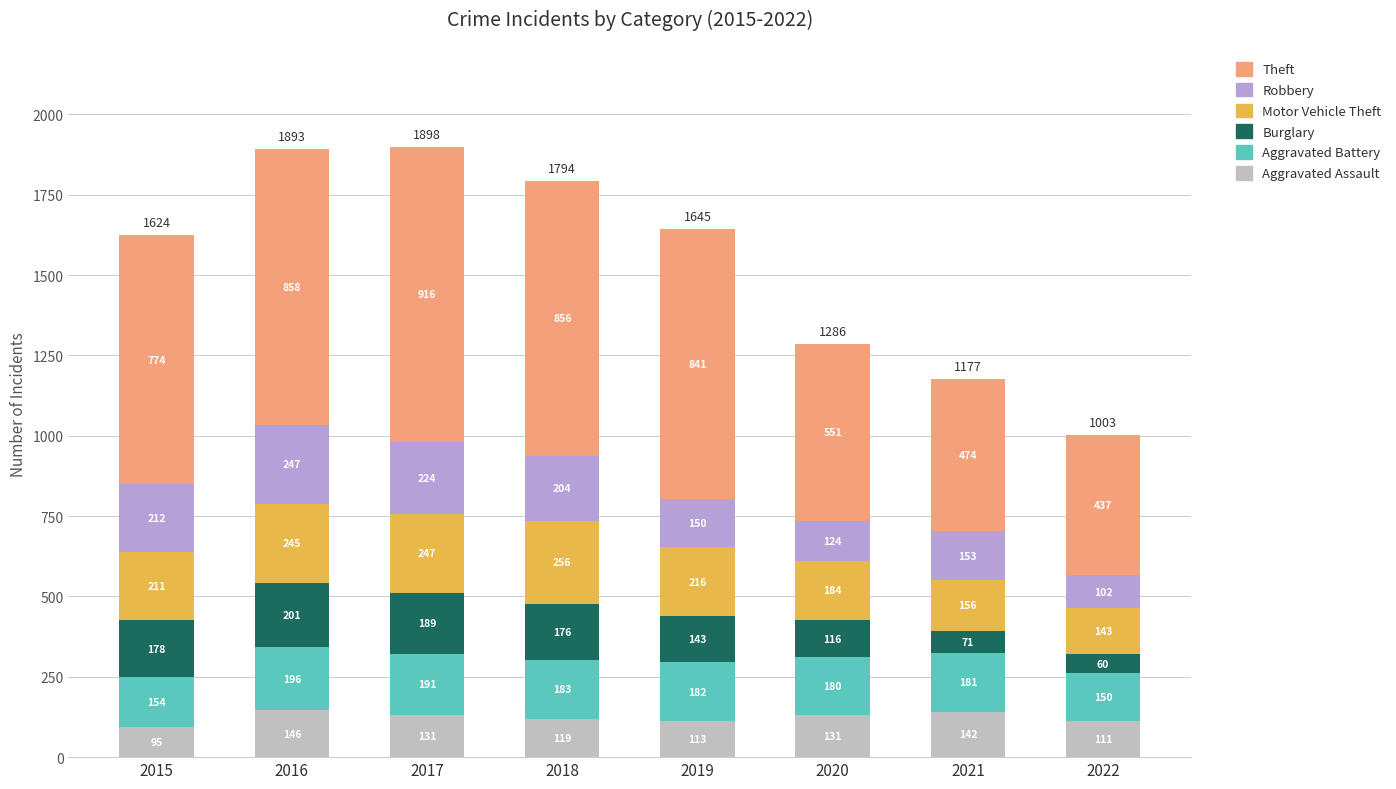

What is the lowest value of the Aggravated Assault series?

95